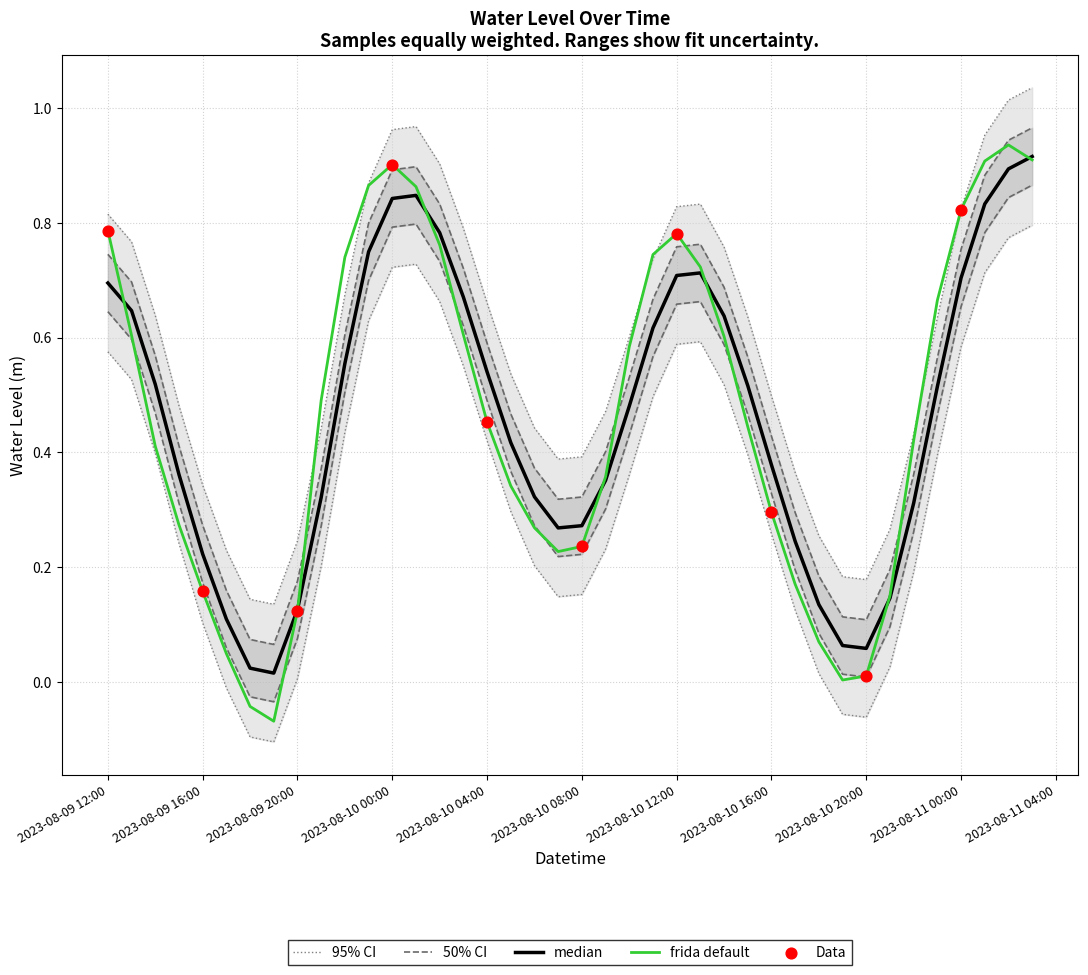

What is the change in value from 2023-08-09 16:00:00 to 2023-08-10 11:00:00?

+0.6